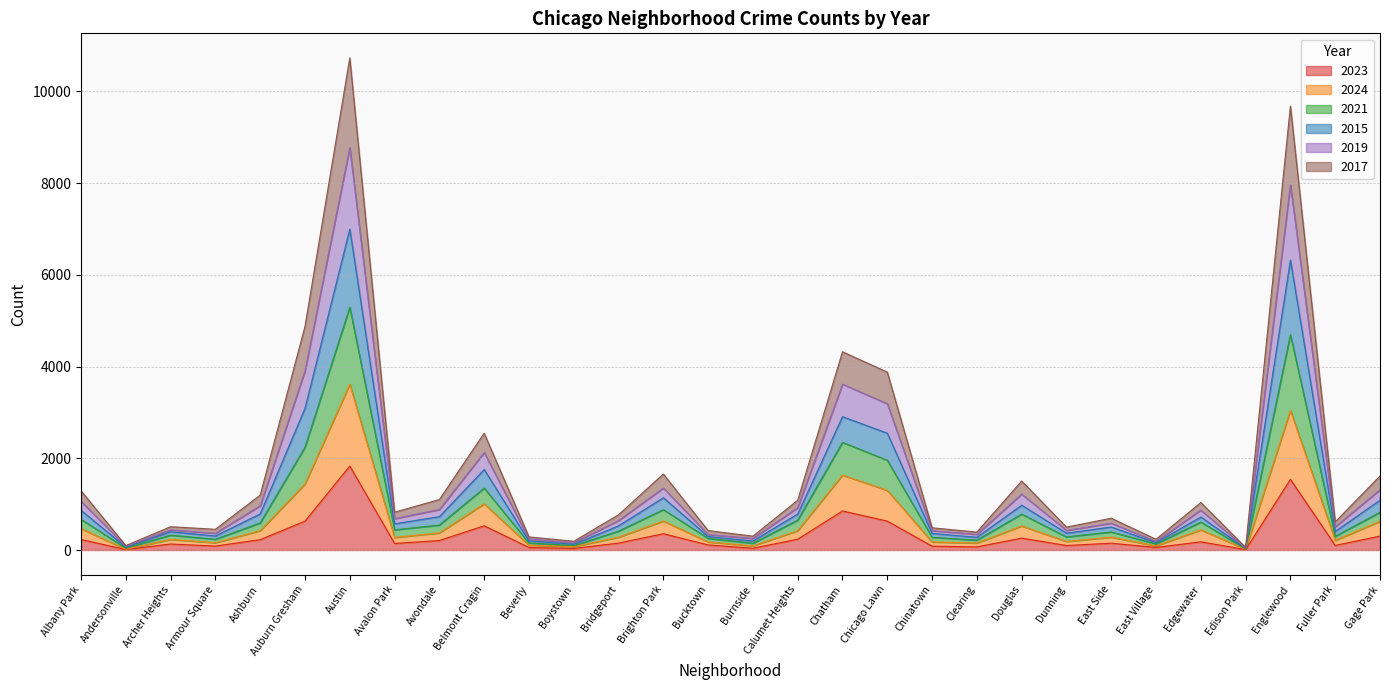

How many interior local peaks does the 2017 series have?

9